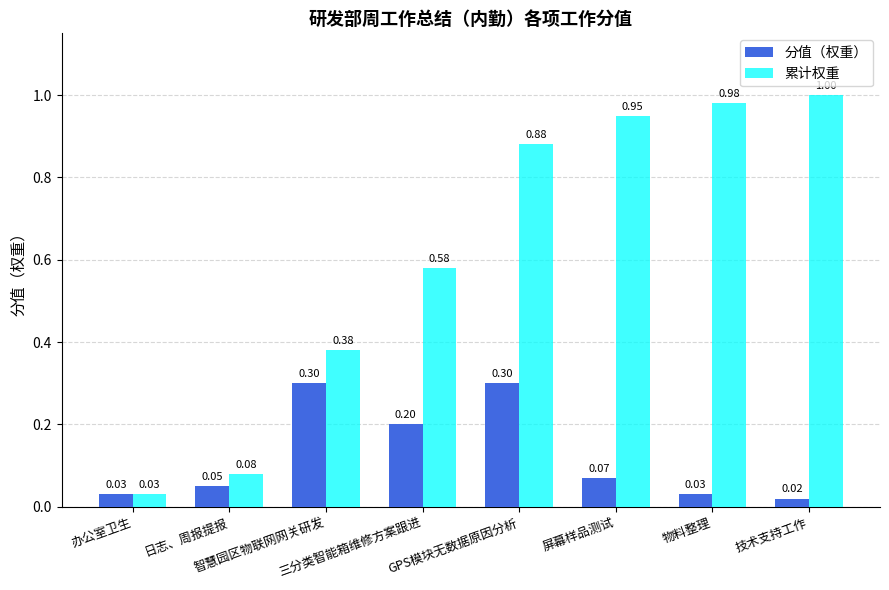

Rank the series by their maximum value, from lowest to highest.

分值（权重）, 累计权重